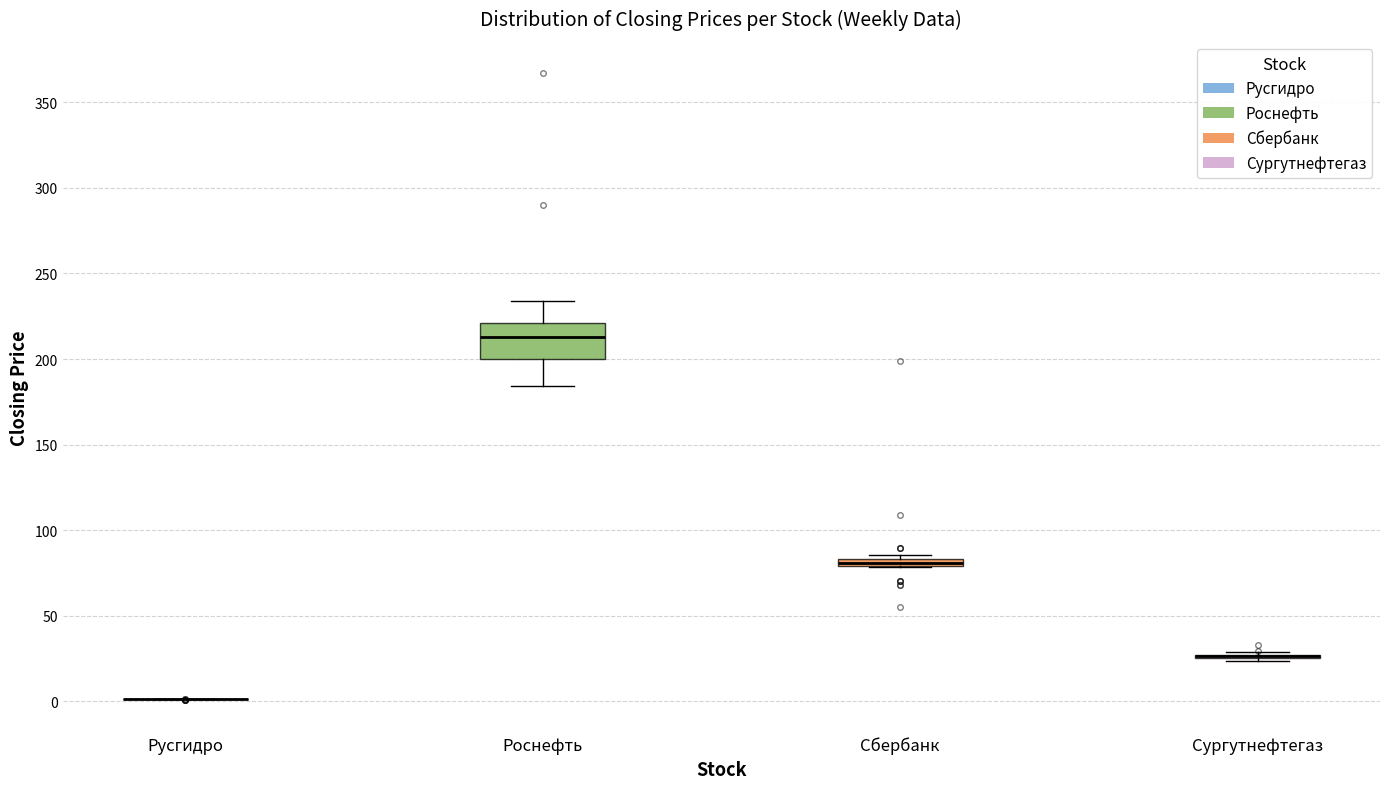

Which box is the tallest, from its lower edge to its upper edge?

Роснефть